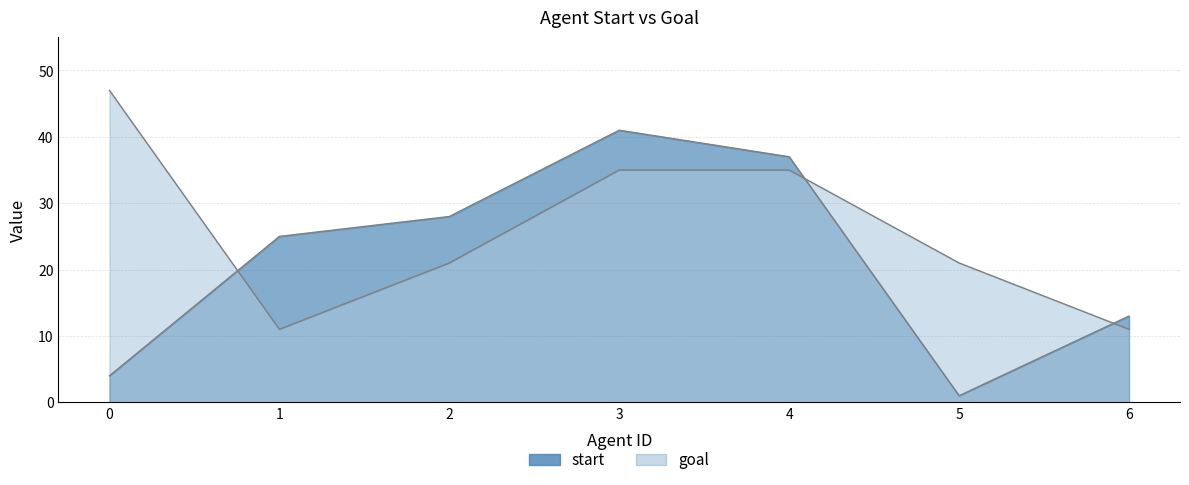

How many data points in start are above 25?

3